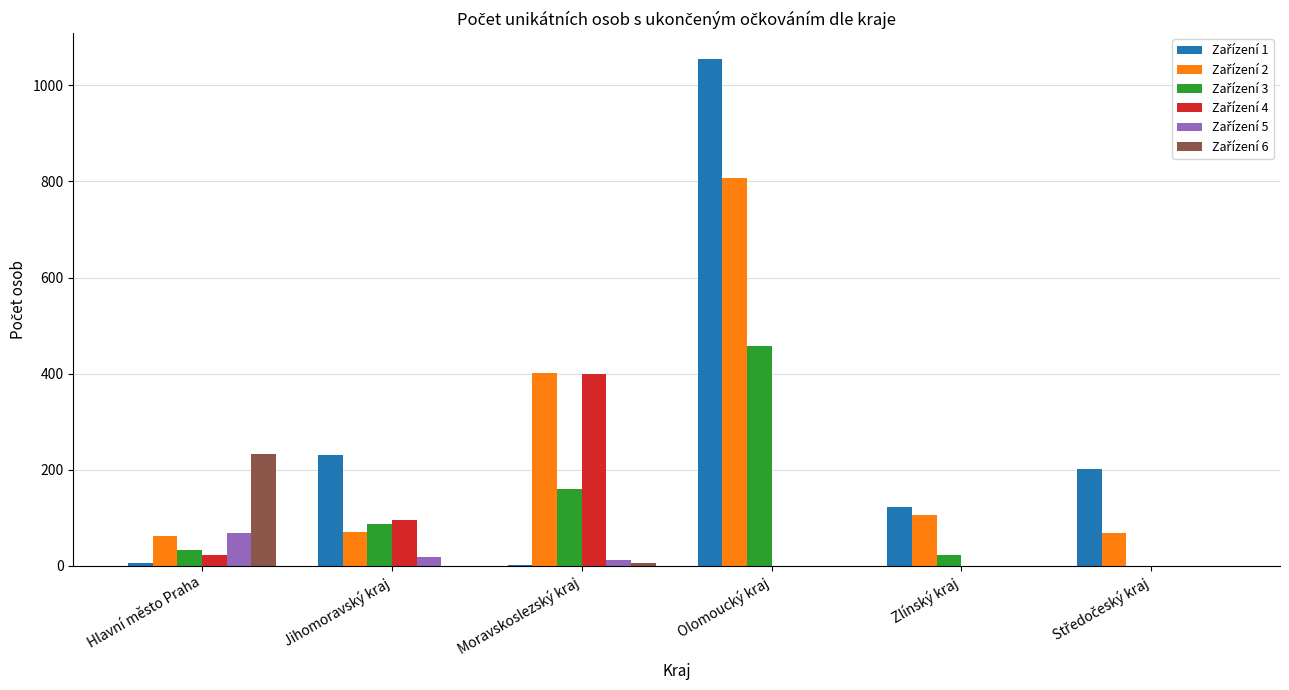

Read the Zařízení 4 value at Hlavní město Praha.

23